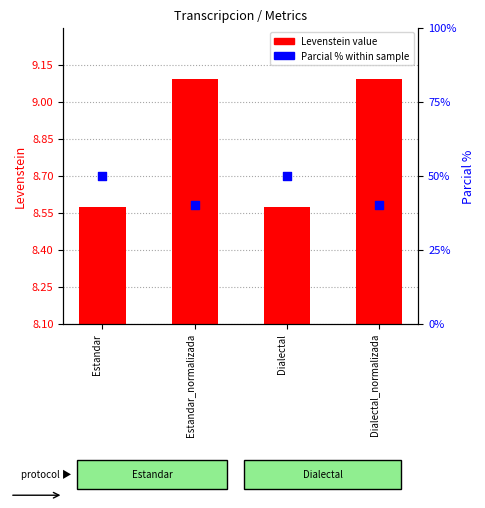

Which series has the widest spread of Y values?

Parcial